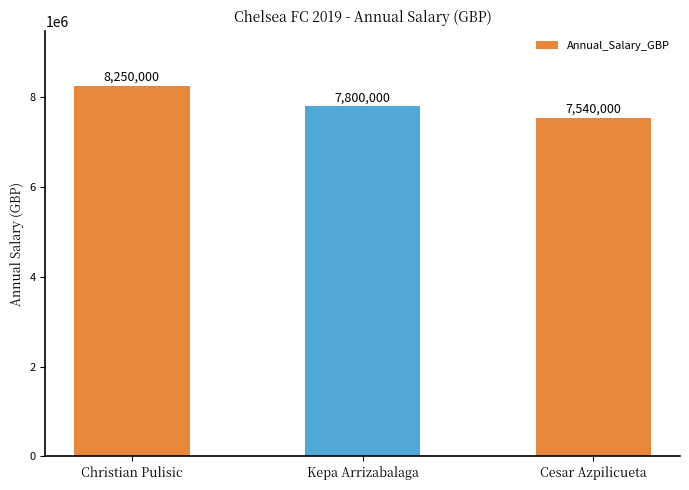

What is the minimum value shown in the chart?

7540000